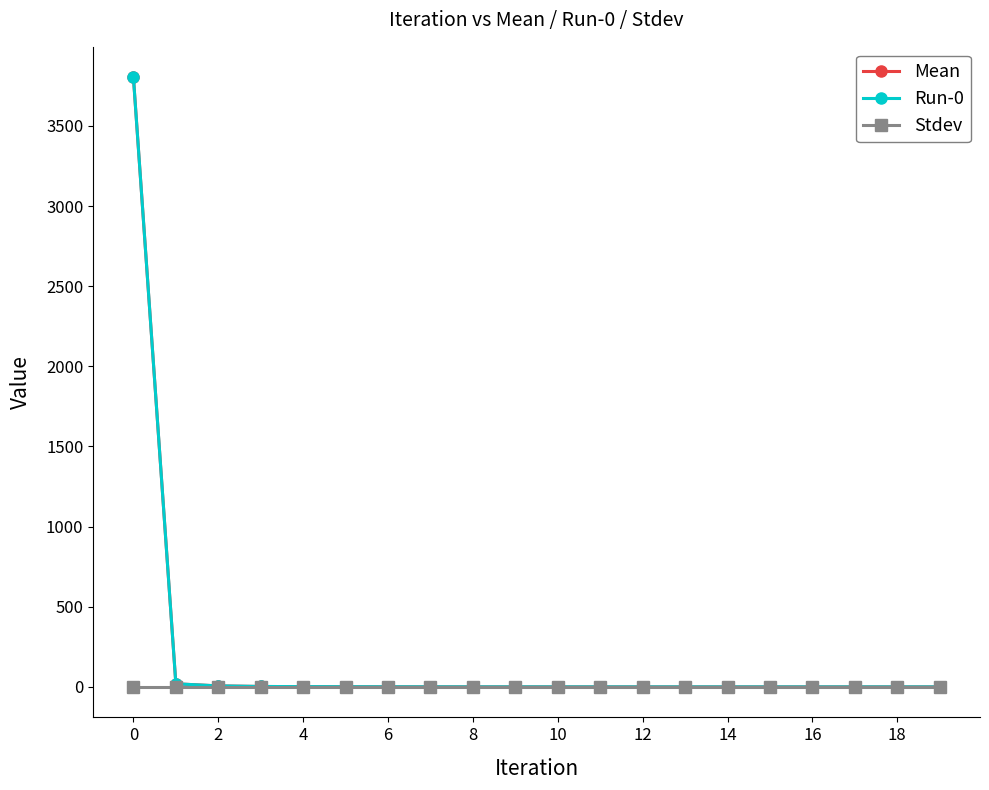

Is this an area chart (filled region under the line)?

No